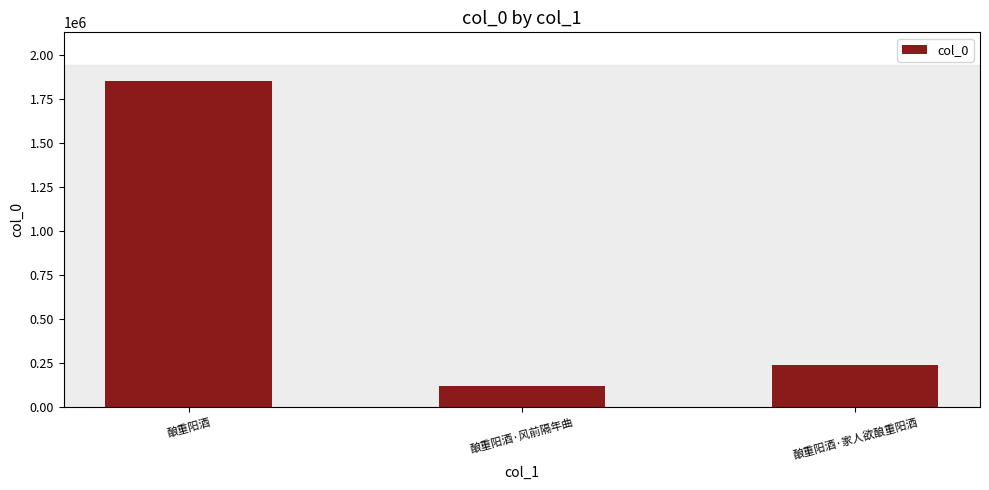

What is the smallest value displayed?

118705